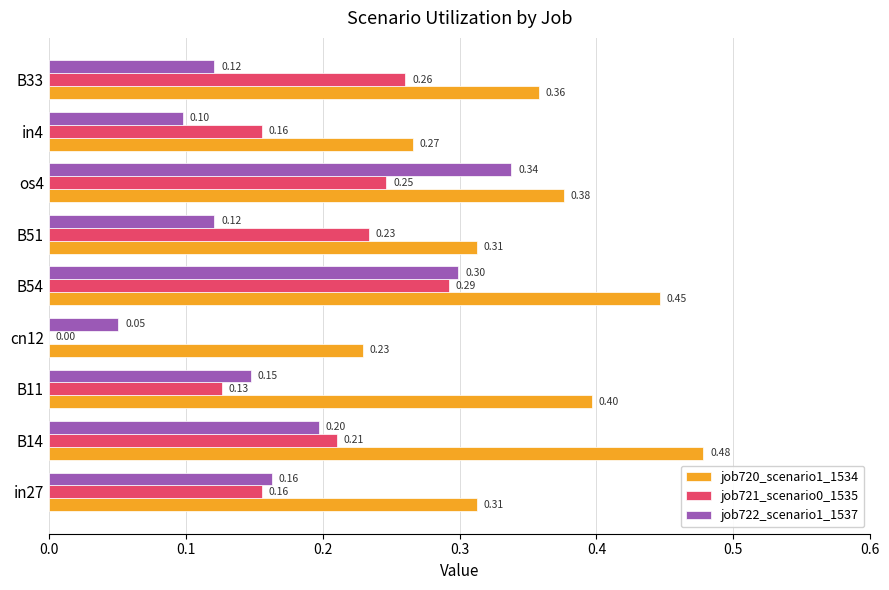

What is the total value across all series at in27?

0.6